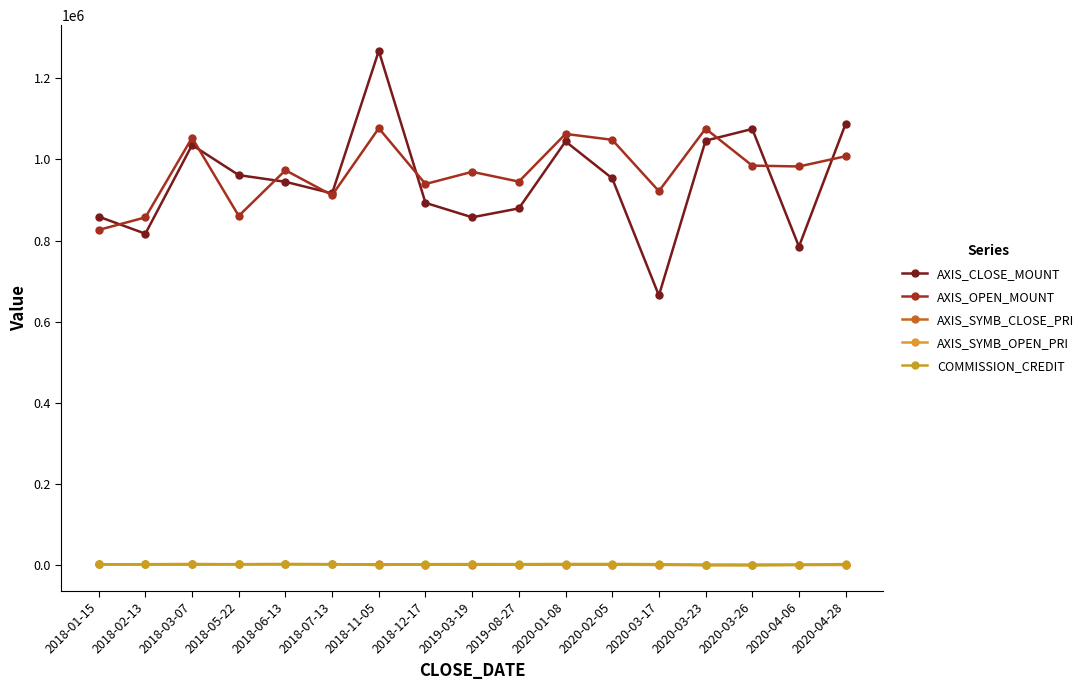

Reading left to right, list all the values displayed in this chart.

AXIS_CLOSE_MOUNT: 2018-01-15=859200	2018-02-13=817200	2018-03-07=1035600	2018-05-22=961500	2018-06-13=945000	2018-07-13=916500	2018-11-05=1267500	2018-12-17=893200	2019-03-19=857600	2019-08-27=879500	2020-01-08=1044500	2020-02-05=953500	2020-03-17=665000	2020-03-23=1046400	2020-03-26=1075200	2020-04-06=785400	2020-04-28=1087800
AXIS_OPEN_MOUNT: 2018-01-15=826500	2018-02-13=857400	2018-03-07=1053600	2018-05-22=861000	2018-06-13=973500	2018-07-13=912000	2018-11-05=1077000	2018-12-17=939600	2019-03-19=969600	2019-08-27=945500	2020-01-08=1063000	2020-02-05=1048500	2020-03-17=922000	2020-03-23=1076000	2020-03-26=984900	2020-04-06=982800	2020-04-28=1008000
AXIS_SYMB_CLOSE_PRI: 2018-01-15=2864	2018-02-13=2724	2018-03-07=2589	2018-05-22=3205	2018-06-13=3150	2018-07-13=3055	2018-11-05=2535	2018-12-17=2233	2019-03-19=2144	2019-08-27=1759	2020-01-08=2089	2020-02-05=1907	2020-03-17=1330	2020-03-23=1308	2020-03-26=1536	2020-04-06=1309	2020-04-28=1554
AXIS_SYMB_OPEN_PRI: 2018-01-15=2755	2018-02-13=2858	2018-03-07=2634	2018-05-22=2870	2018-06-13=3245	2018-07-13=3040	2018-11-05=2154	2018-12-17=2349	2019-03-19=2424	2019-08-27=1891	2020-01-08=2126	2020-02-05=2097	2020-03-17=1844	2020-03-23=1345	2020-03-26=1407	2020-04-06=1638	2020-04-28=1440
COMMISSION_CREDIT: 2018-01-15=2850	2018-02-13=3090	2018-03-07=3650	2018-05-22=2943	2018-06-13=3352	2018-07-13=3136	2018-11-05=1066	2018-12-17=3230	2019-03-19=3364	2019-08-27=3275	2020-01-08=3655	2020-02-05=3632	2020-03-17=3166	2020-03-23=882	2020-03-26=324	2020-04-06=1621	2020-04-28=3471